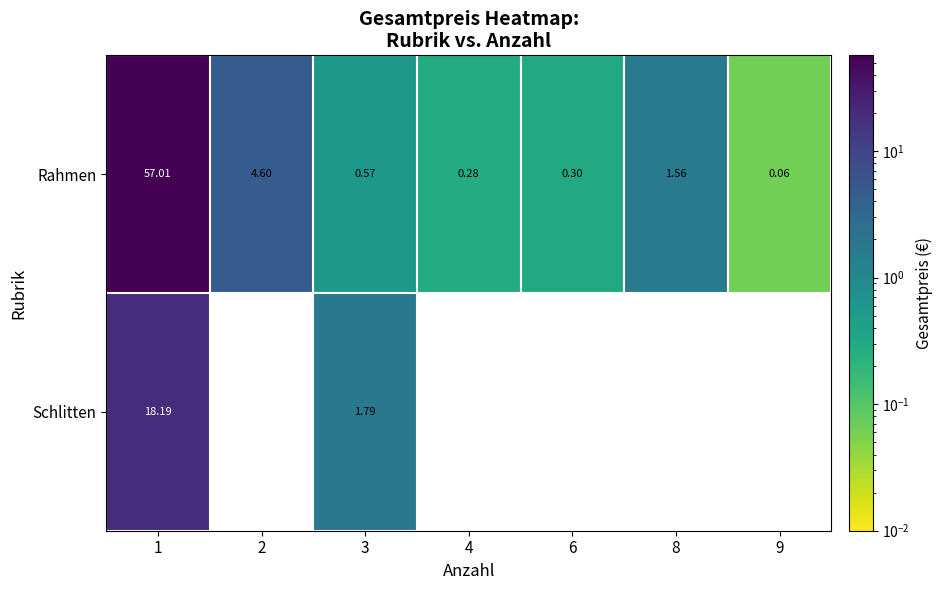

At 3, list the series in order from smallest to largest.

Rahmen, Schlitten